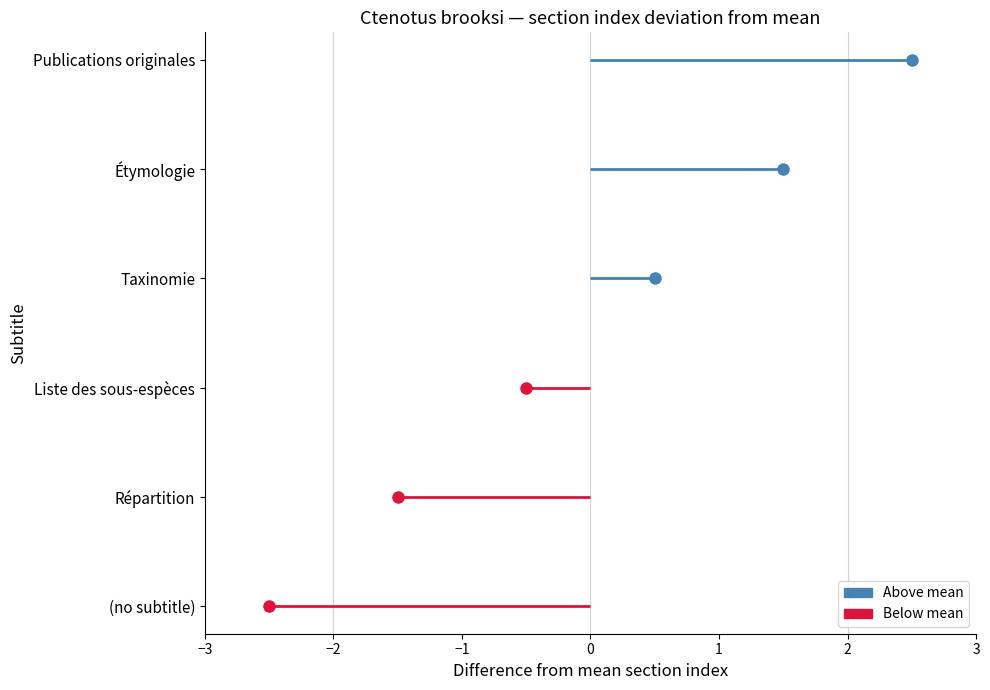

Rank the categories by value from highest to lowest.

Publications originales, Étymologie, Taxinomie, Liste des sous-espèces, Répartition, (no subtitle)